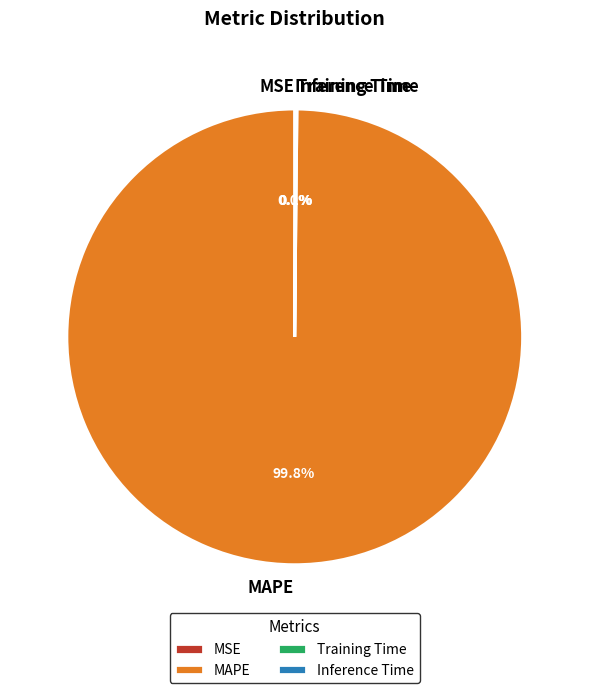

Is there a majority slice in this chart?

Yes